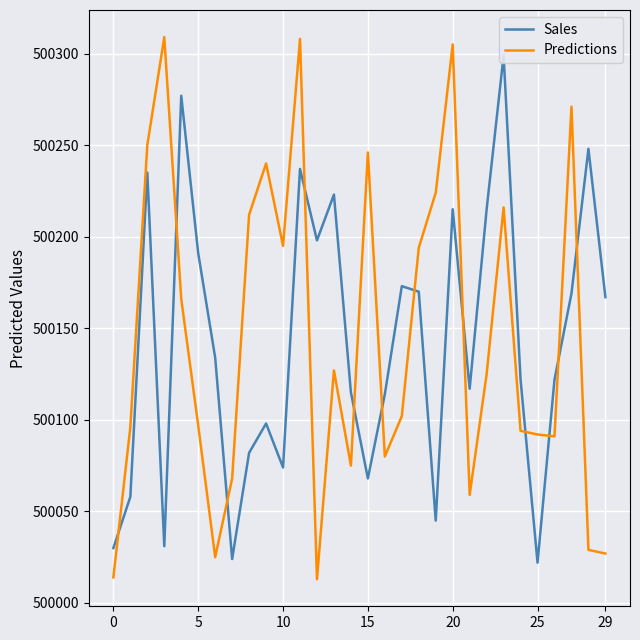

Which series ends up on top after the final intersection of Sales and Predictions?

Sales